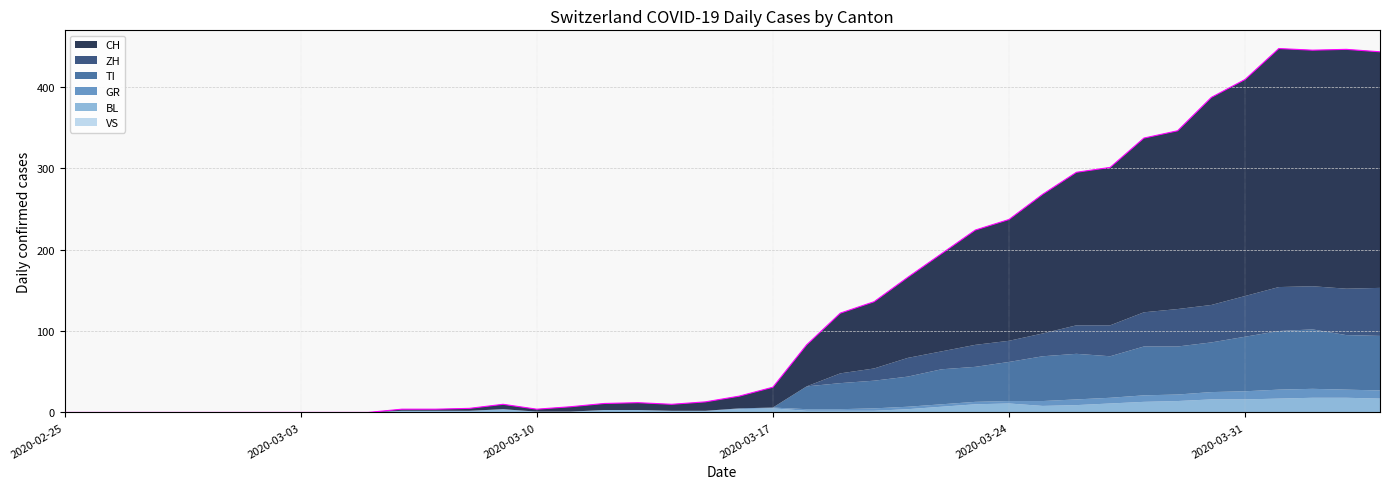

What position from the right is 2020-04-03?

2